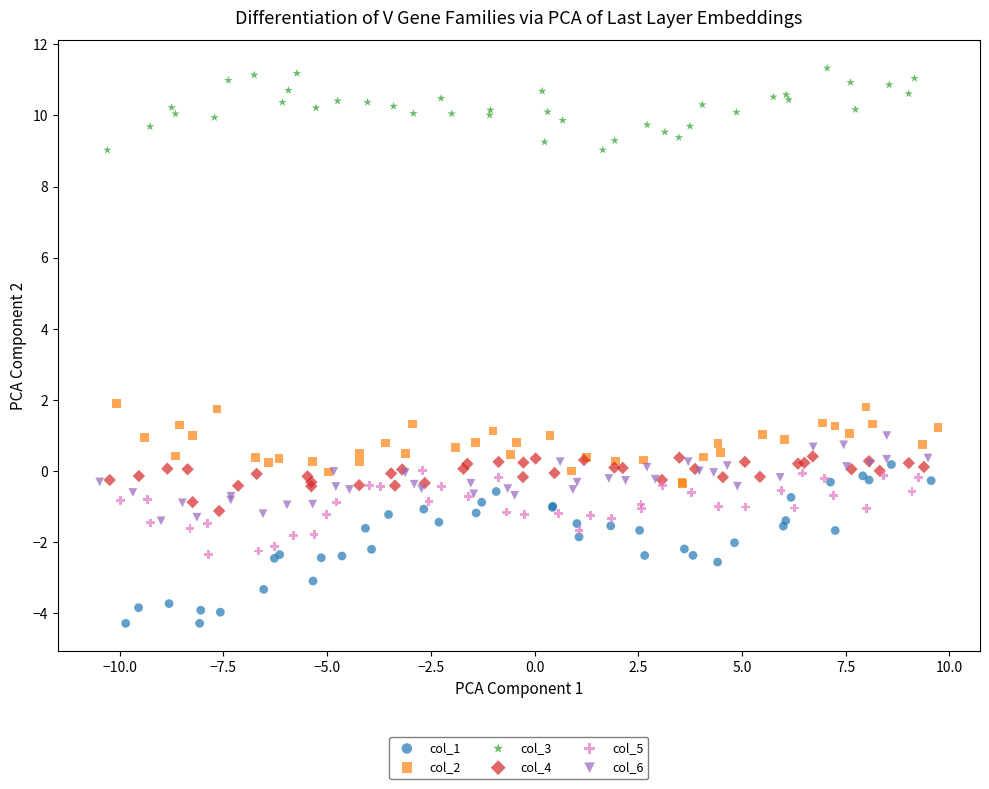

Which series contains the highest Y value?

col_3